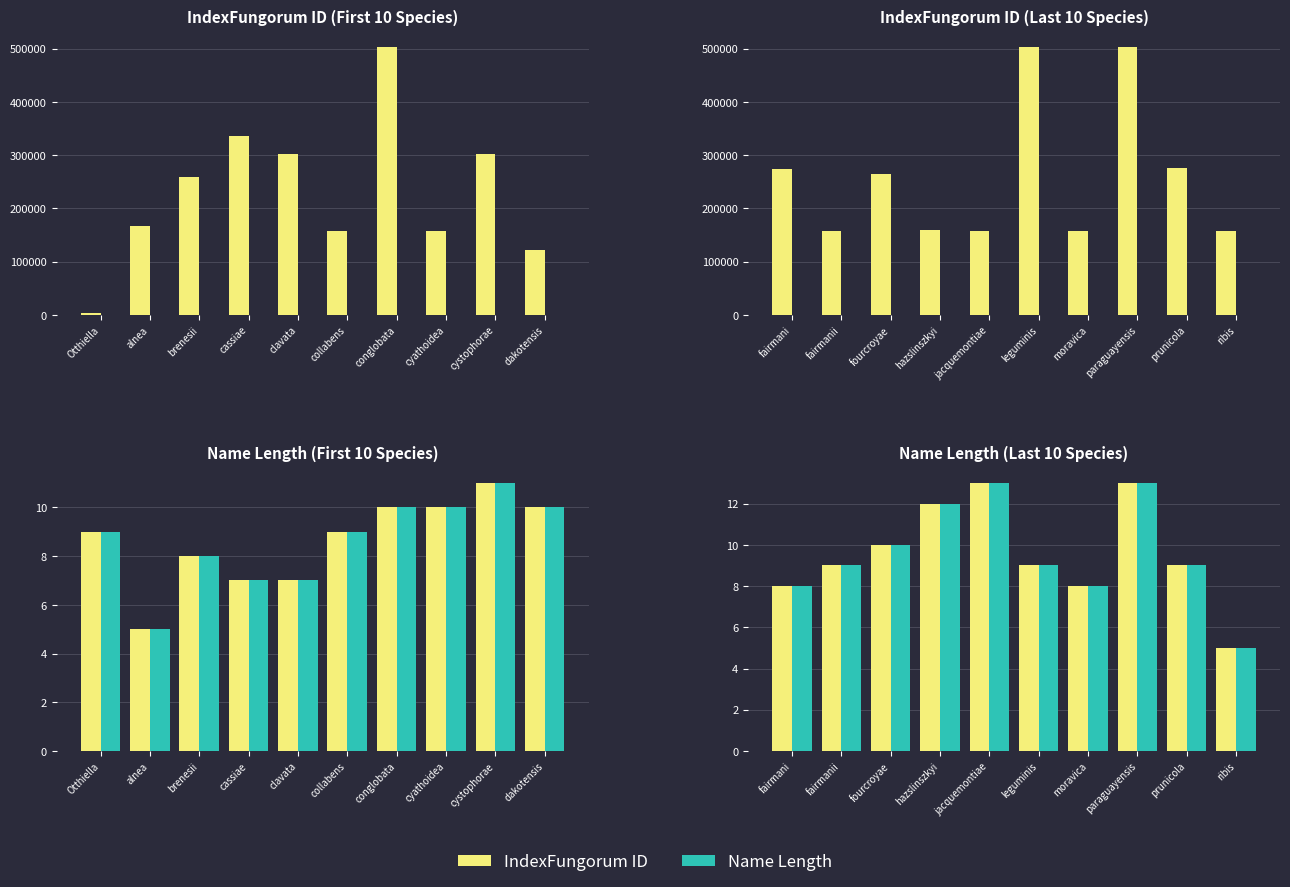

Are the bars horizontal?

No